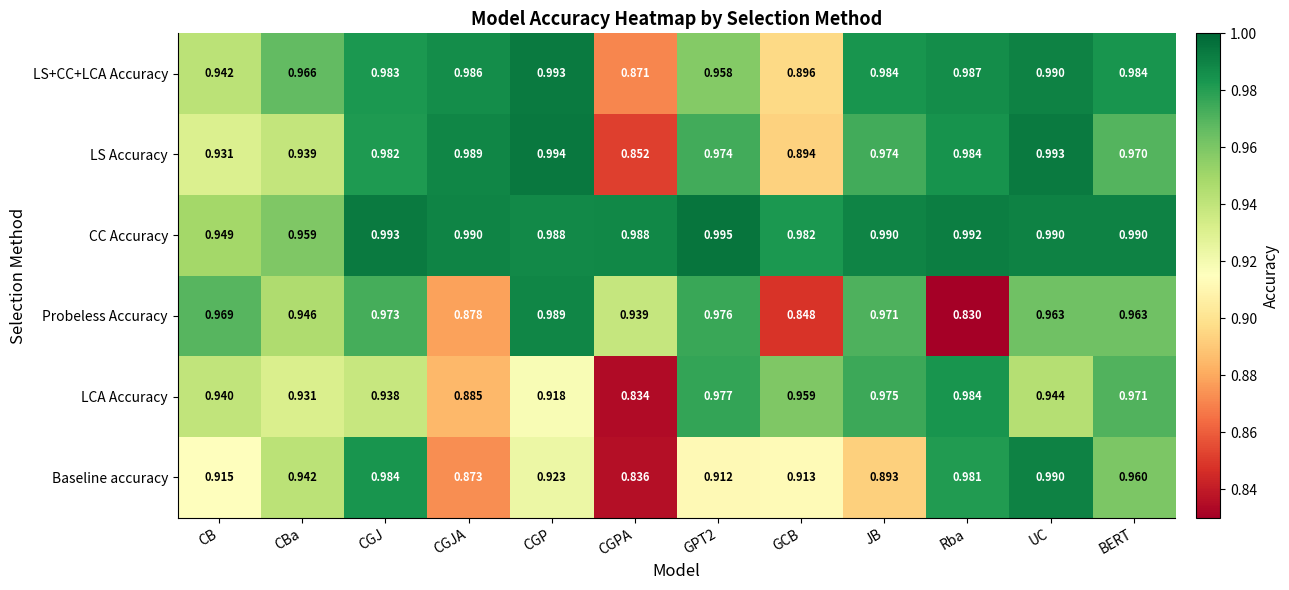

Rank the series by their maximum value, from lowest to highest.

LCA Accuracy, Probeless Accuracy, Baseline accuracy, LS+CC+LCA Accuracy, LS Accuracy, CC Accuracy